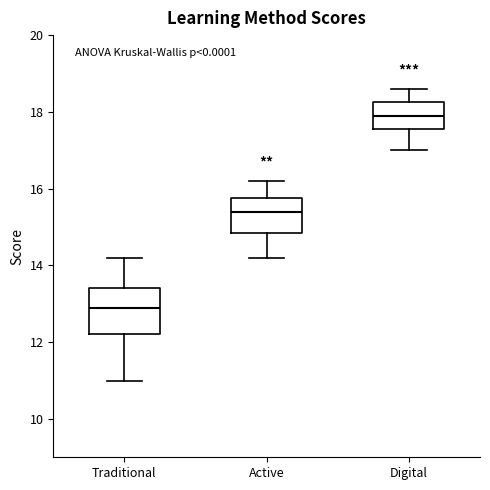

Reading left to right, transcribe this box plot: for each box, give where its median line is, the range the box spans, and where its two whiskers end, as read against the y-axis. The values are not printed on the chart, so give them approximately, as read against the axis.

Traditional: median 13.0, box 12.2 to 13.4, whiskers 11.0 to 14.2
Active: median 15.4, box 14.8 to 15.8, whiskers 14.2 to 16.2
Digital: median 18.0, box 17.6 to 18.2, whiskers 17.0 to 18.6